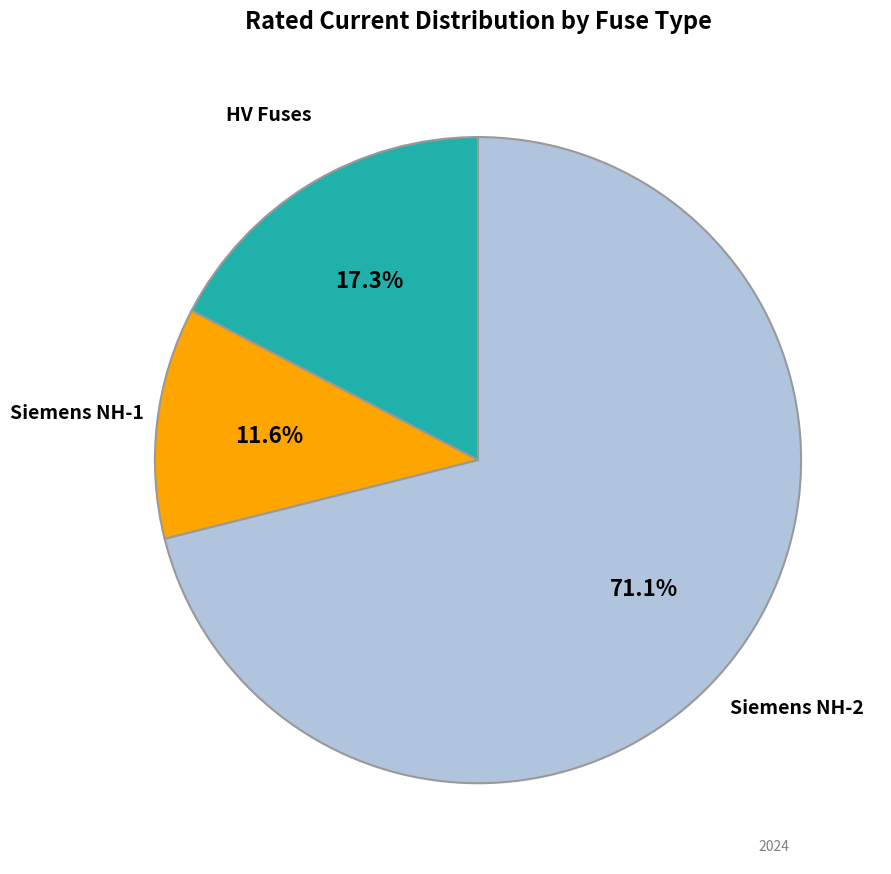

Does any single category account for the majority?

Yes